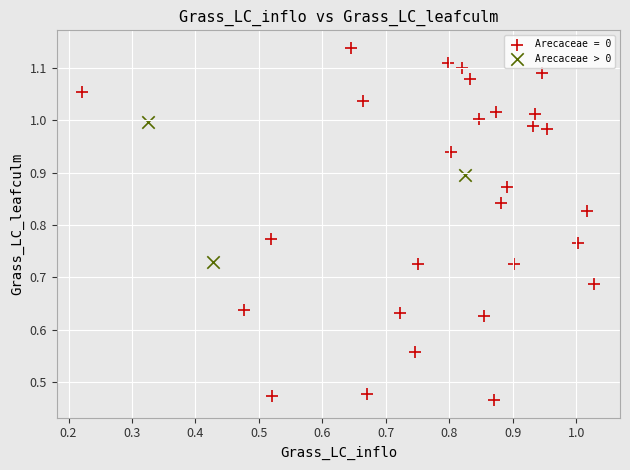

Which series contains the highest Y value?

Arecaceae = 0